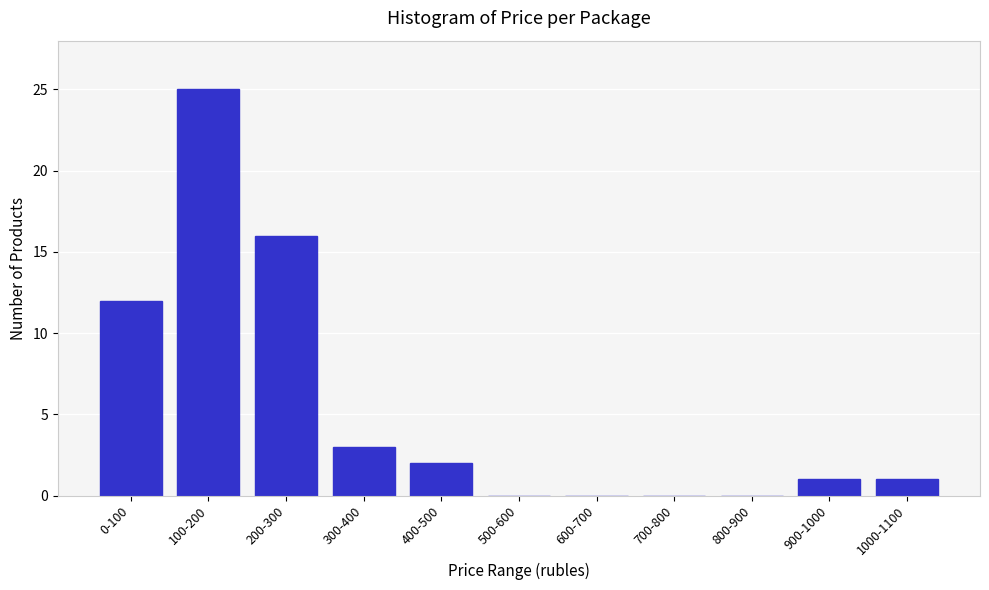

Reading left to right, transcribe all the data shown in this chart.

0-100=12	100-200=25	200-300=16	300-400=3	400-500=2	500-600=0	600-700=0	700-800=0	800-900=0	900-1000=1	1000-1100=1